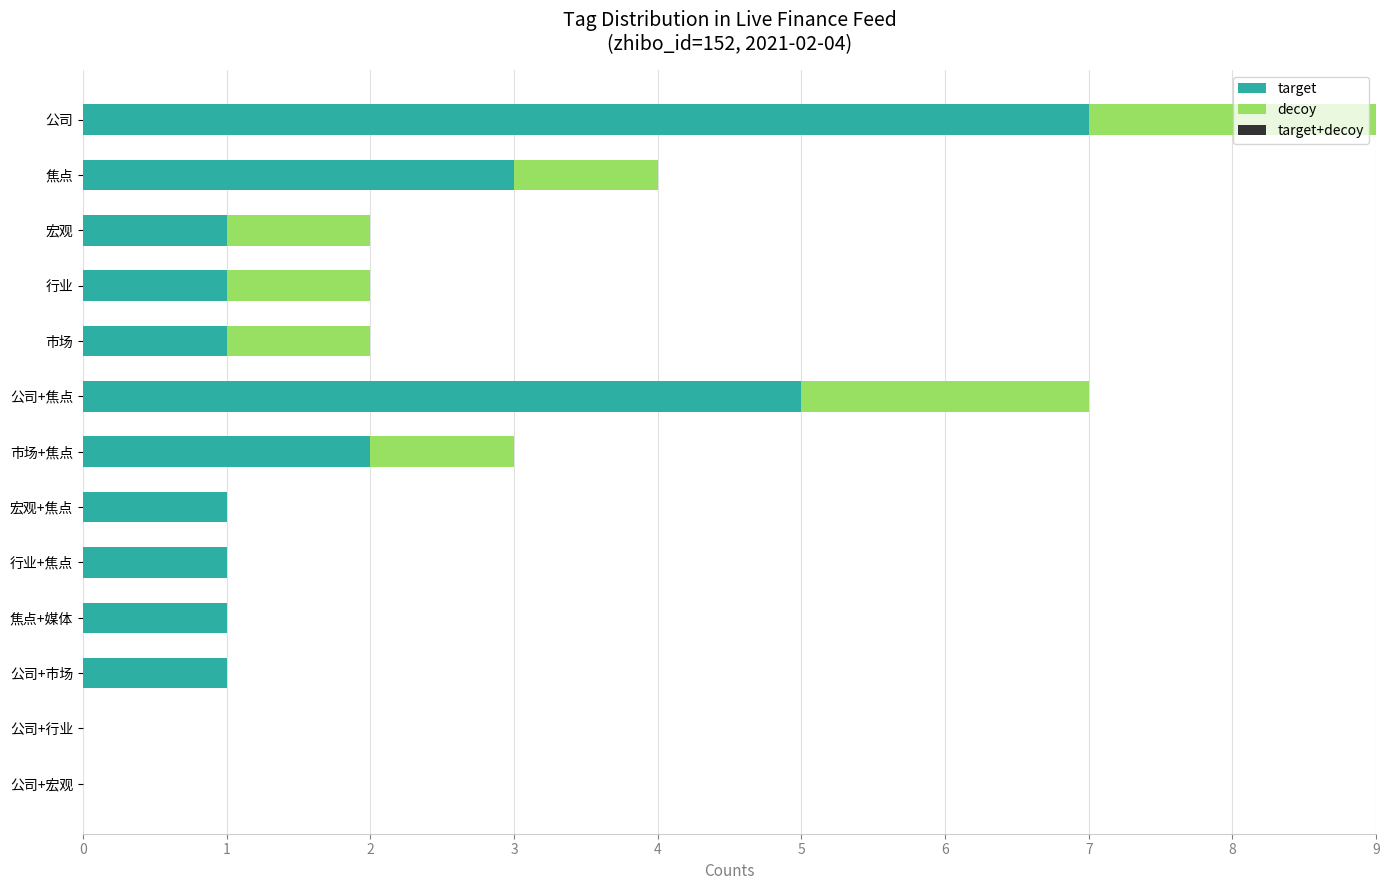

The target series shows 0 at 公司+行业. True or false?

True